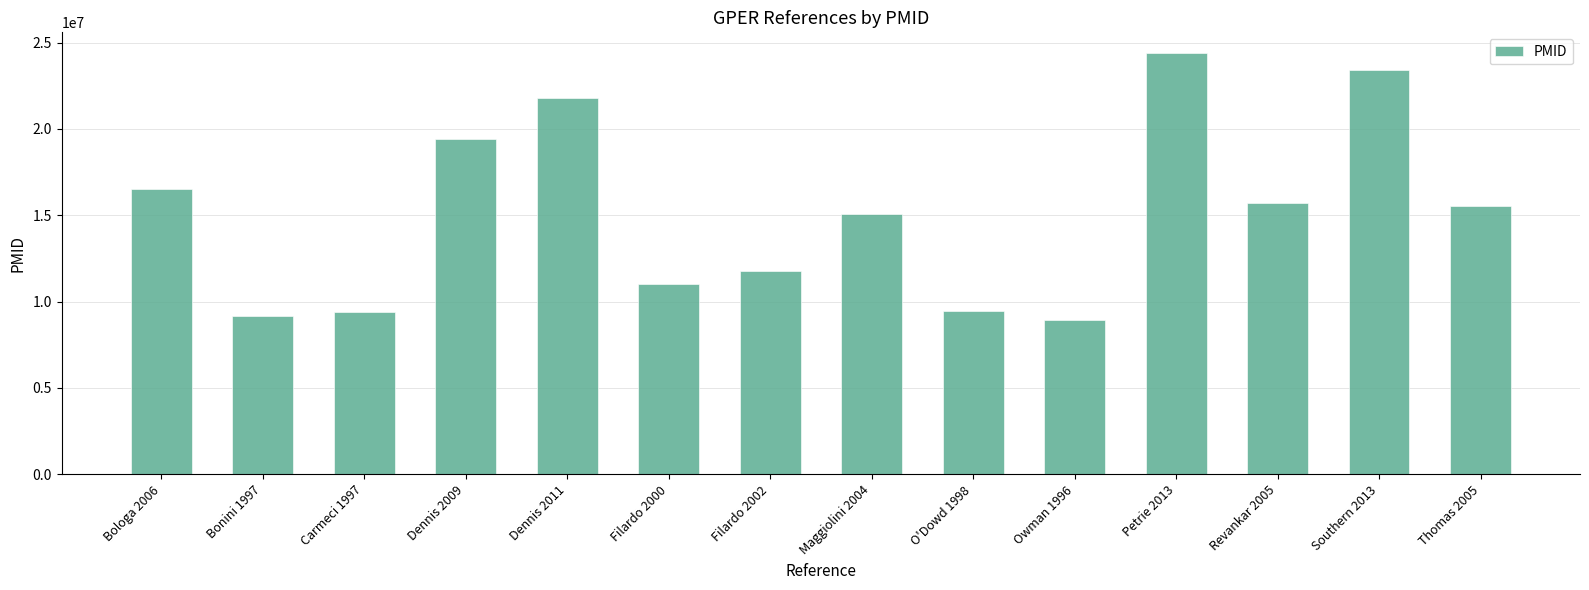

What is the change in value from Bonini 1997 to Petrie 2013?

+15210846